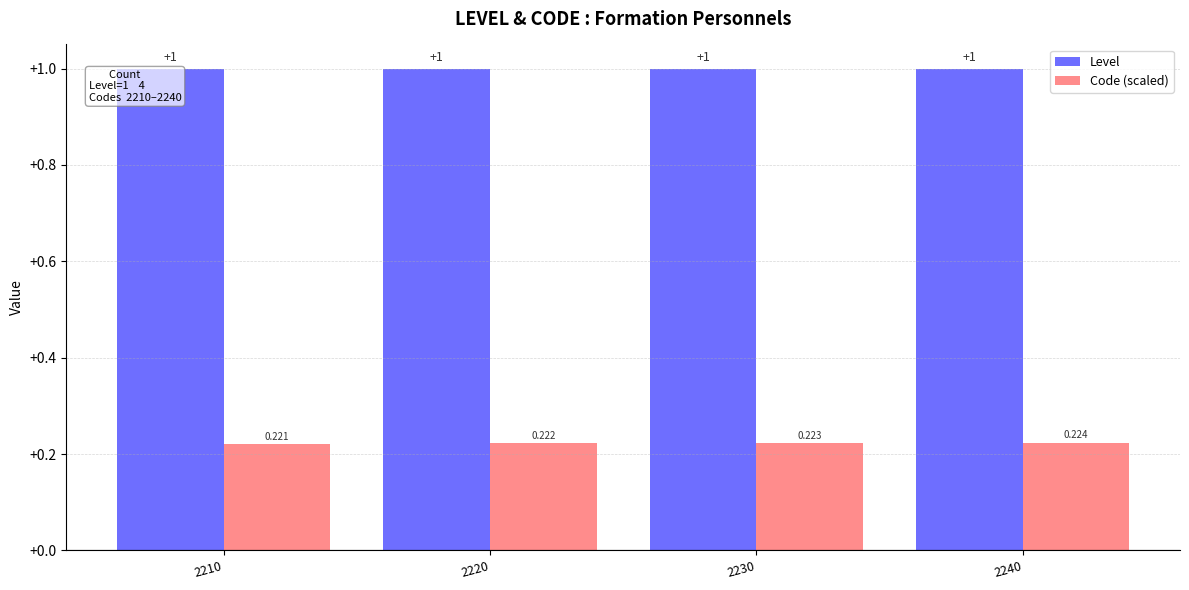

What is the minimum value for Level?

1.0